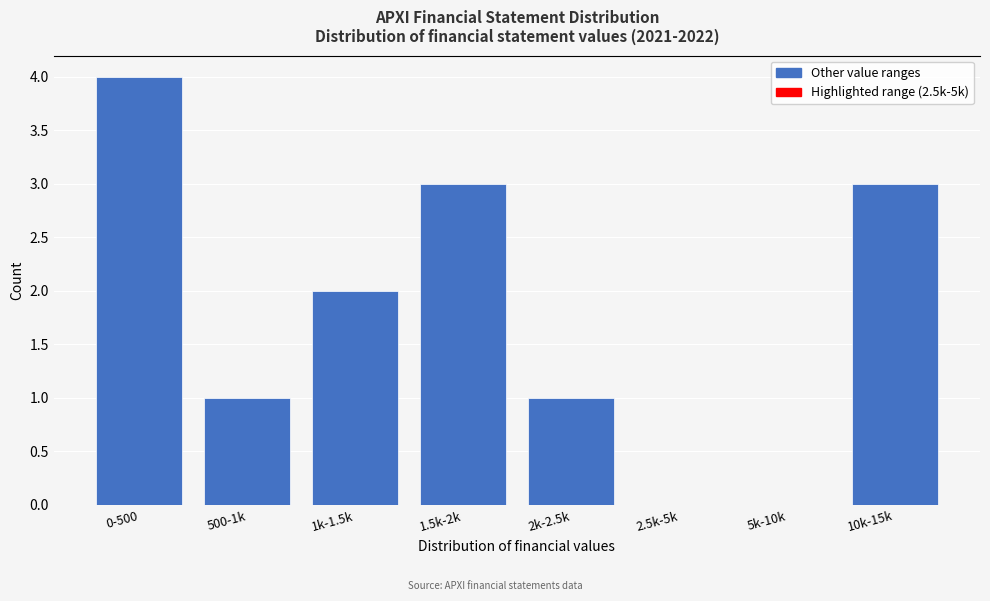

Reading left to right, extract all data points from this chart.

0-500=4	500-1k=1	1k-1.5k=2	1.5k-2k=3	2k-2.5k=1	2.5k-5k=0	5k-10k=0	10k-15k=3